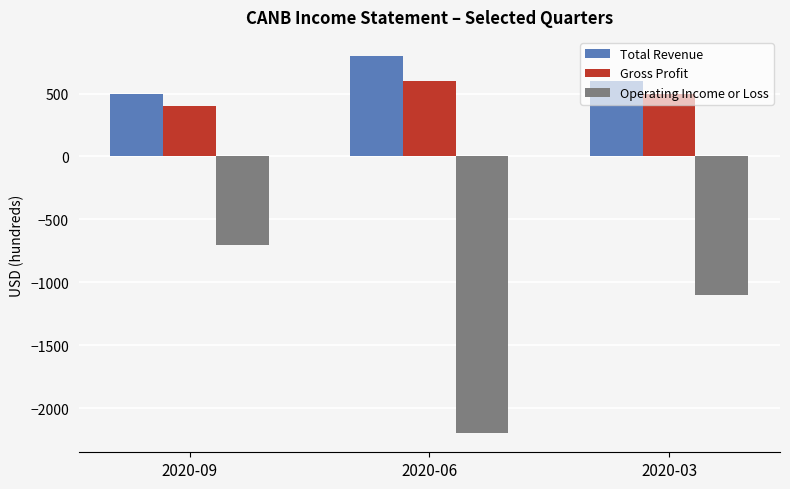

What is the spread (max minus min) of values at 2020-03?

1700